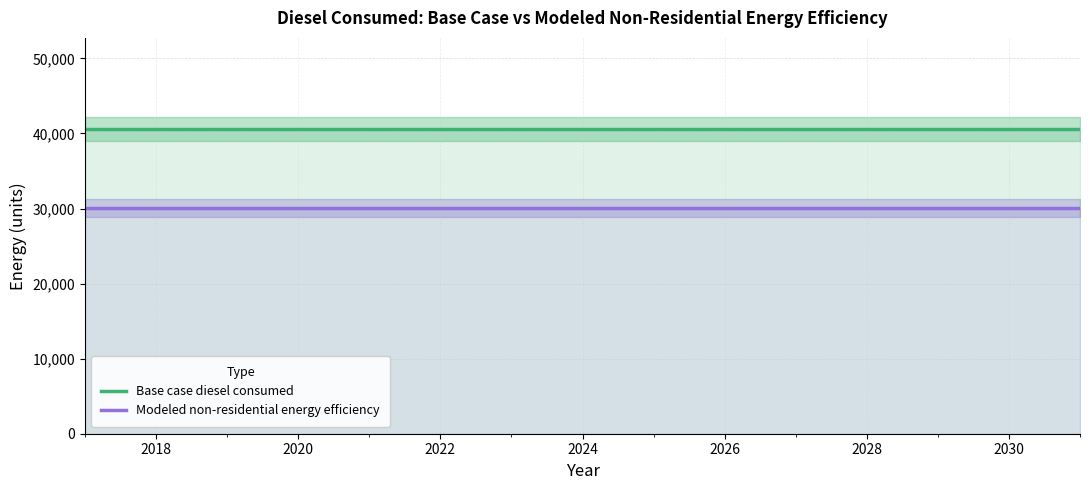

The Base case diesel consumed series shows 23209.8 at 2020. True or false?

False